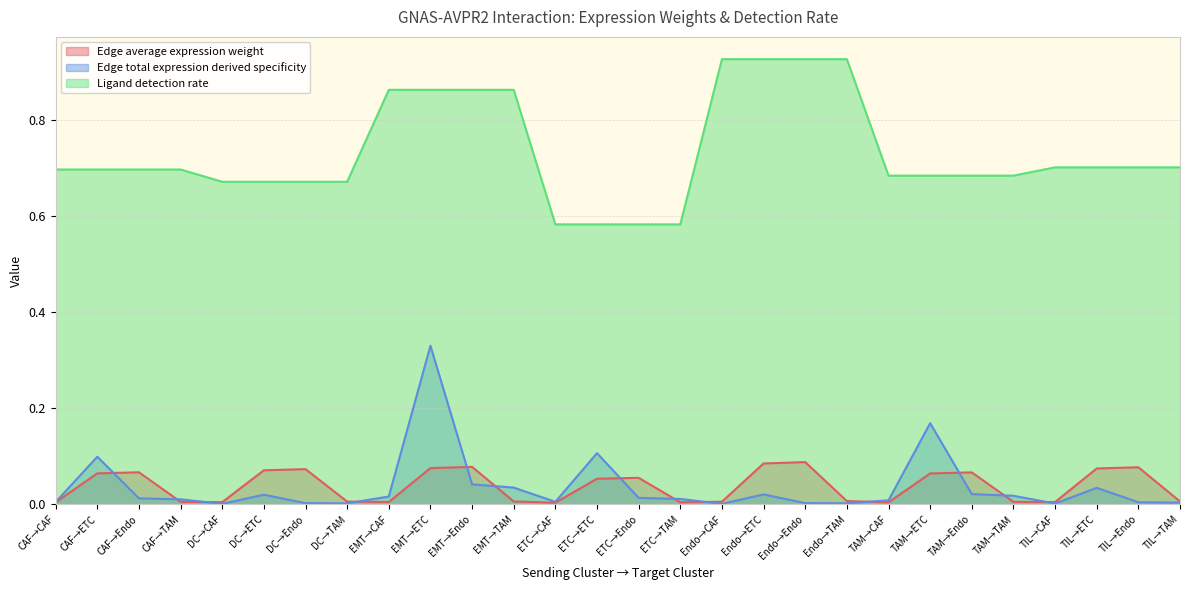

What is the difference between the highest and lowest values at ETC→ETC?

0.5